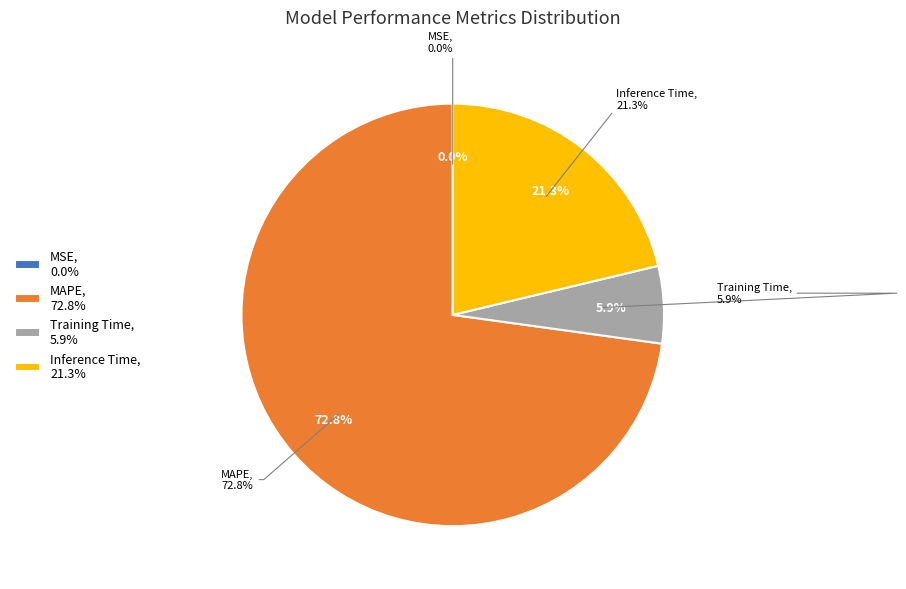

Rank the categories by value from highest to lowest.

MAPE, Inference Time, Training Time, MSE